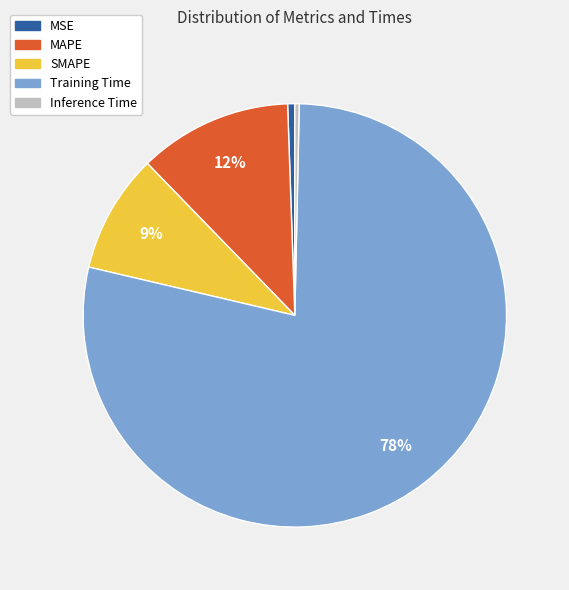

How many segments does this pie chart have?

5